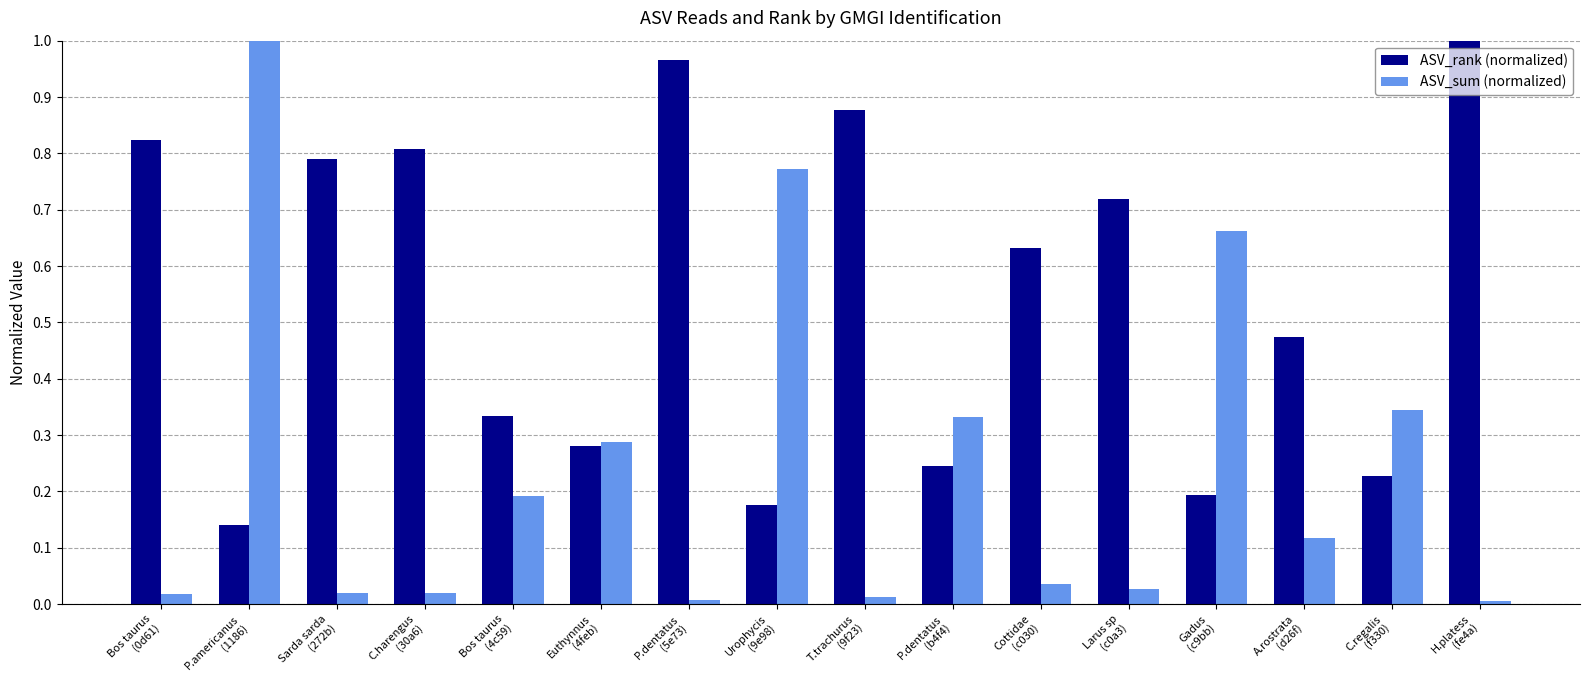

Which series has the widest spread of values?

ASV_sum (normalized)